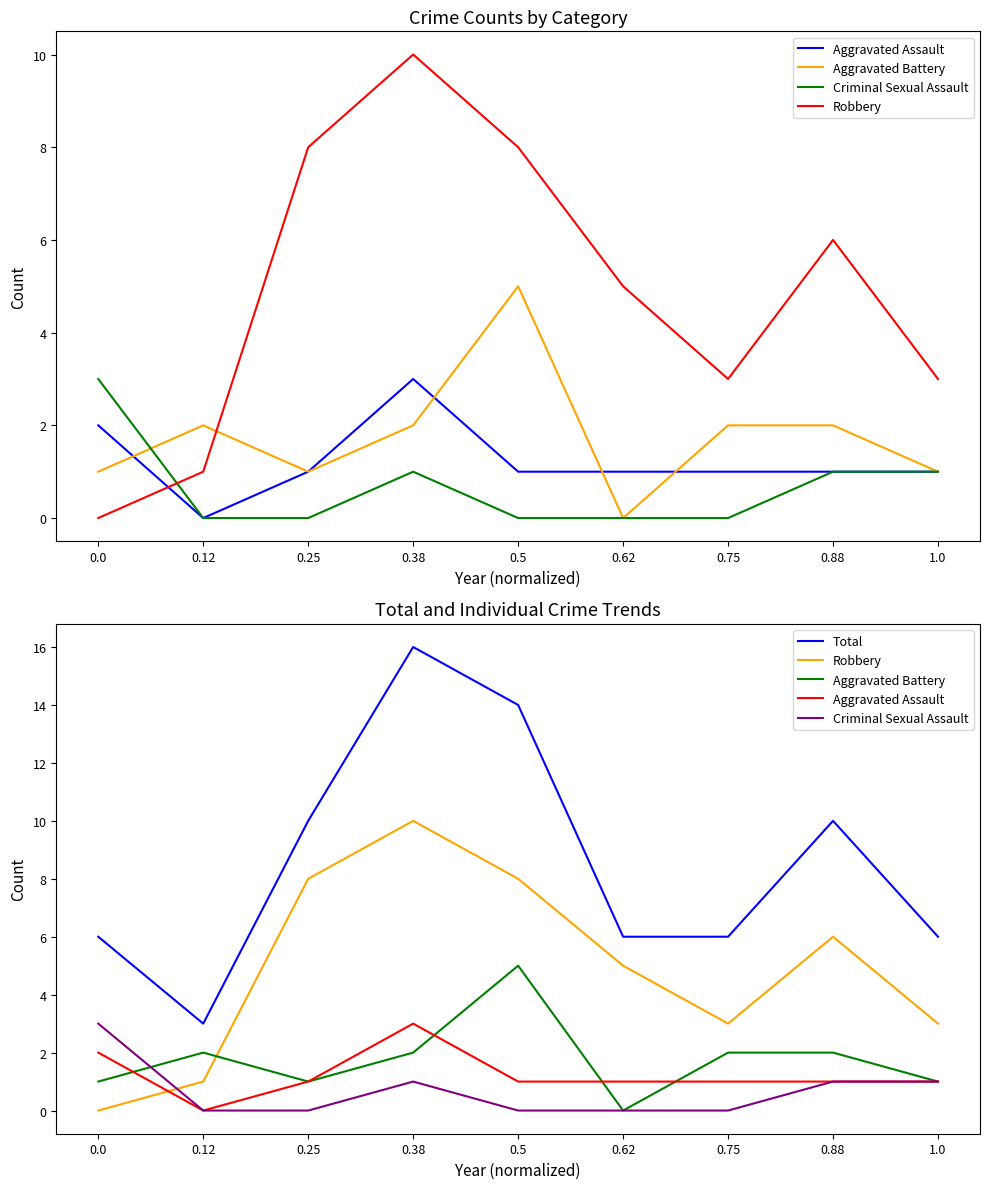

Reading left to right, list all the values displayed in this chart.

Aggravated Assault: 0.0=2	0.12=0	0.25=1	0.38=3	0.5=1	0.62=1	0.75=1	0.88=1	1.0=1
Aggravated Battery: 0.0=1	0.12=2	0.25=1	0.38=2	0.5=5	0.62=0	0.75=2	0.88=2	1.0=1
Criminal Sexual Assault: 0.0=3	0.12=0	0.25=0	0.38=1	0.5=0	0.62=0	0.75=0	0.88=1	1.0=1
Robbery: 0.0=0	0.12=1	0.25=8	0.38=10	0.5=8	0.62=5	0.75=3	0.88=6	1.0=3
Total: 0.0=6	0.12=3	0.25=10	0.38=16	0.5=14	0.62=6	0.75=6	0.88=10	1.0=6